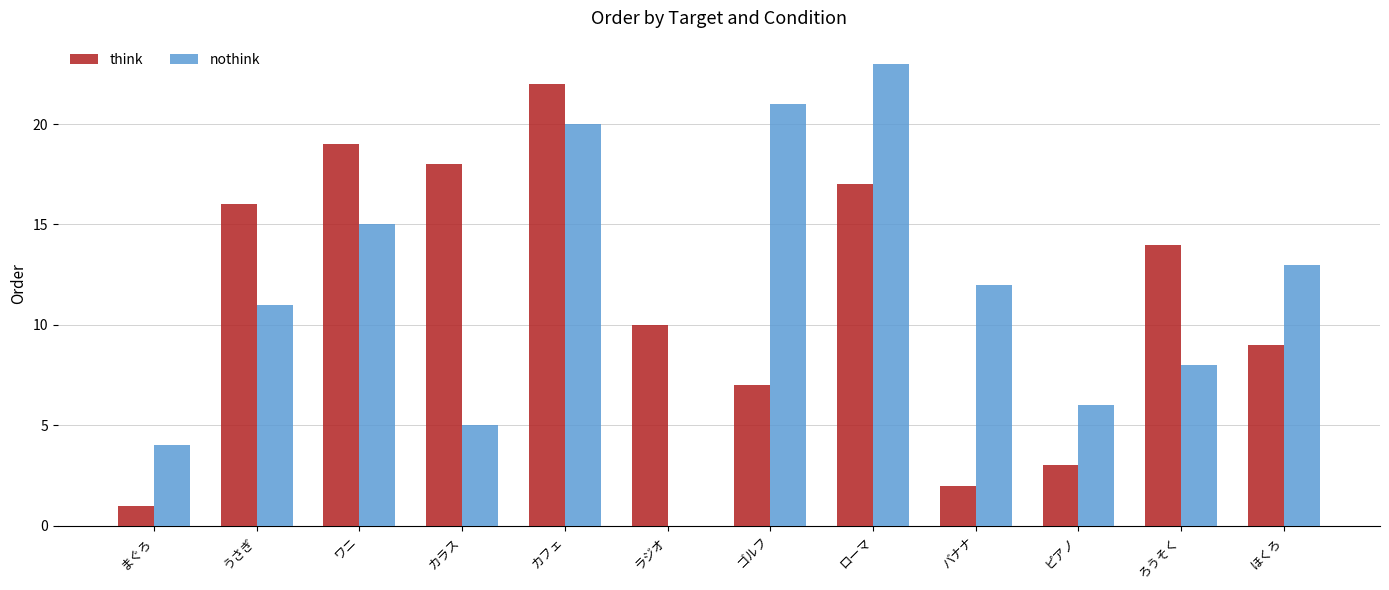

The value of nothink at ワニ is 23. True or false?

False